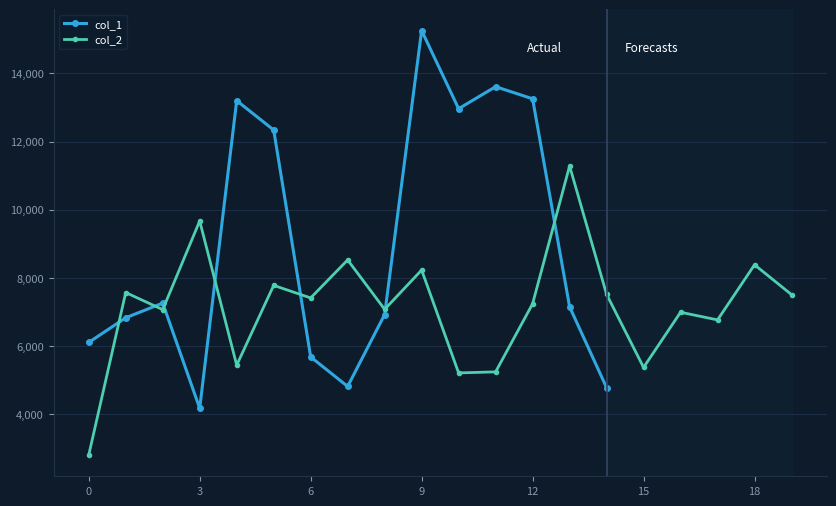

Is it true that the value at 16 is 10046.0?

False